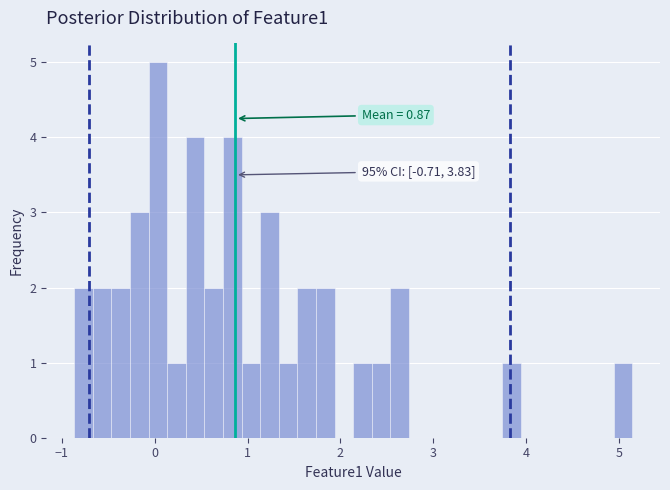

Around what value on the x-axis is the tallest bar? Give the approximate position of its centre, as read against the axis.

0.0